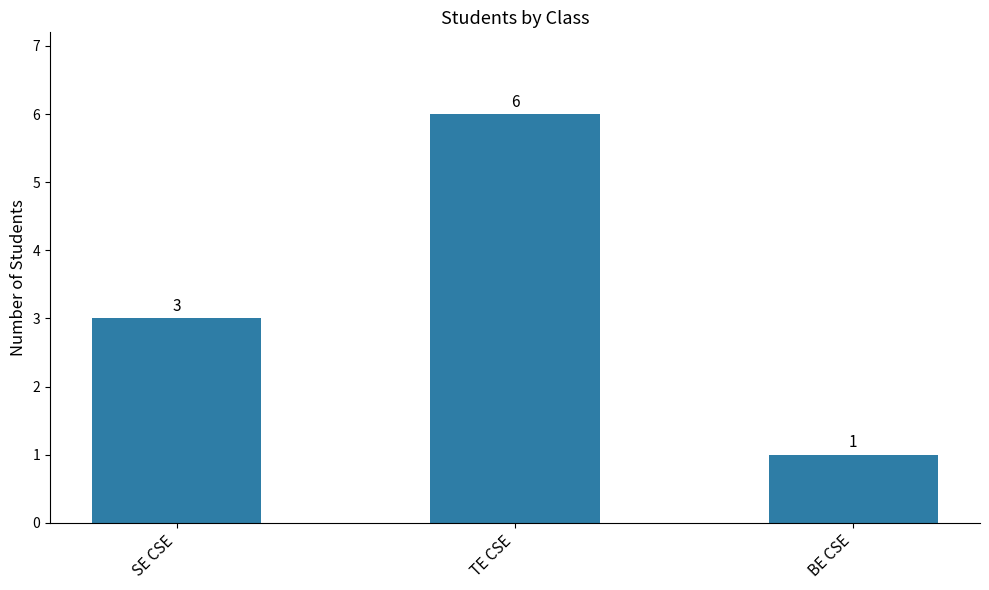

What is the change in value from TE CSE to BE CSE?

-5